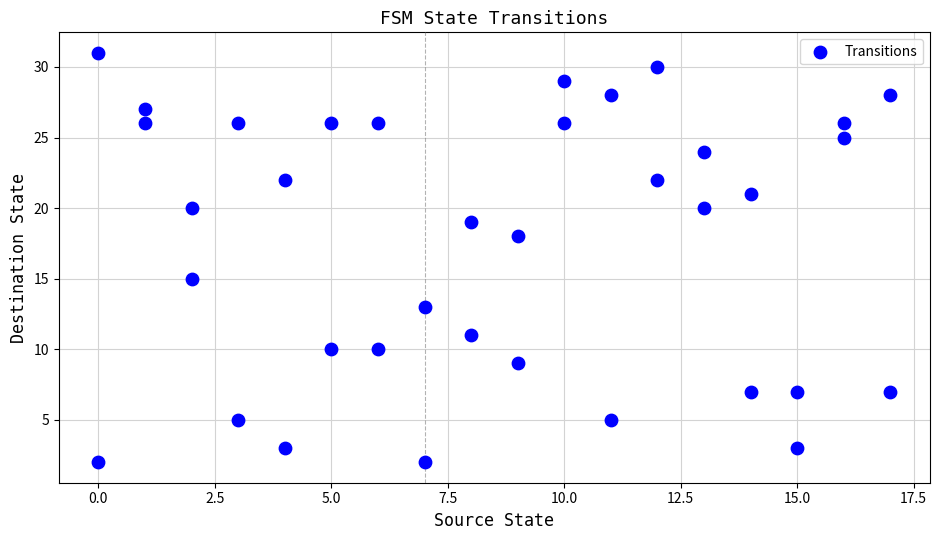

What is the range of X values (max minus min)?

17